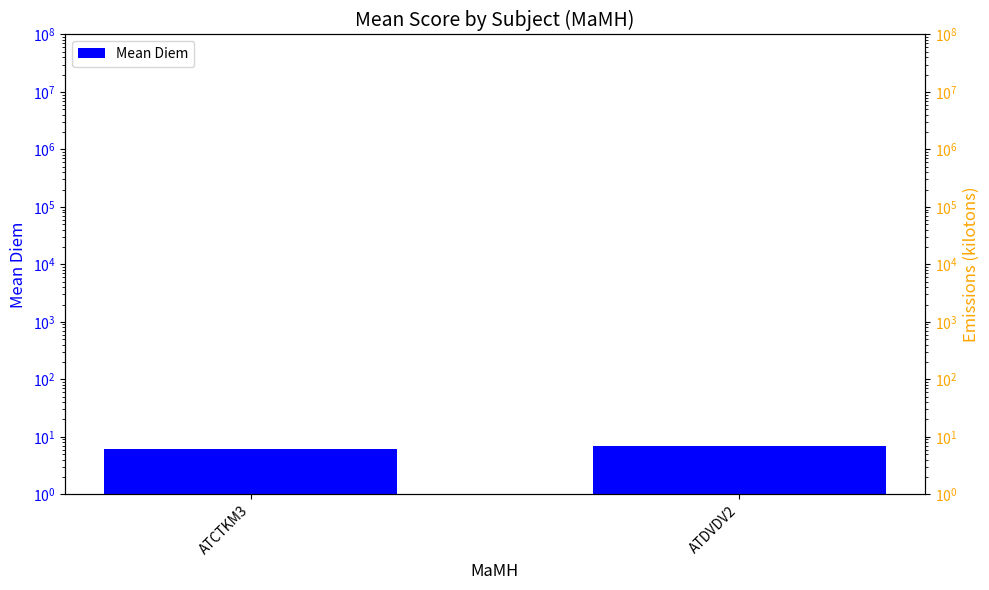

Rank the categories by value from highest to lowest.

ATDVDV2, ATCTKM3